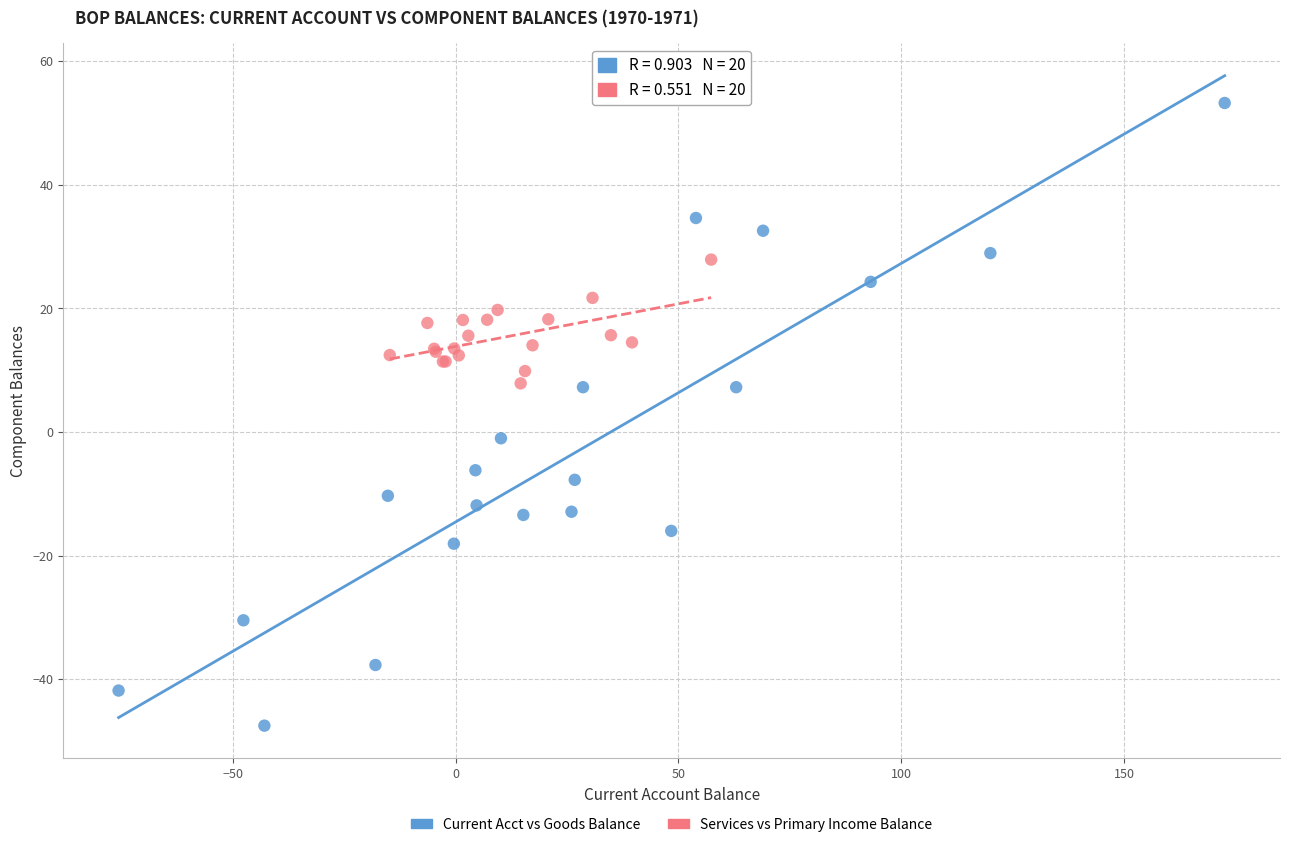

What are all the series names shown in the legend?

Current Acct vs Goods Balance, Services vs Primary Income Balance